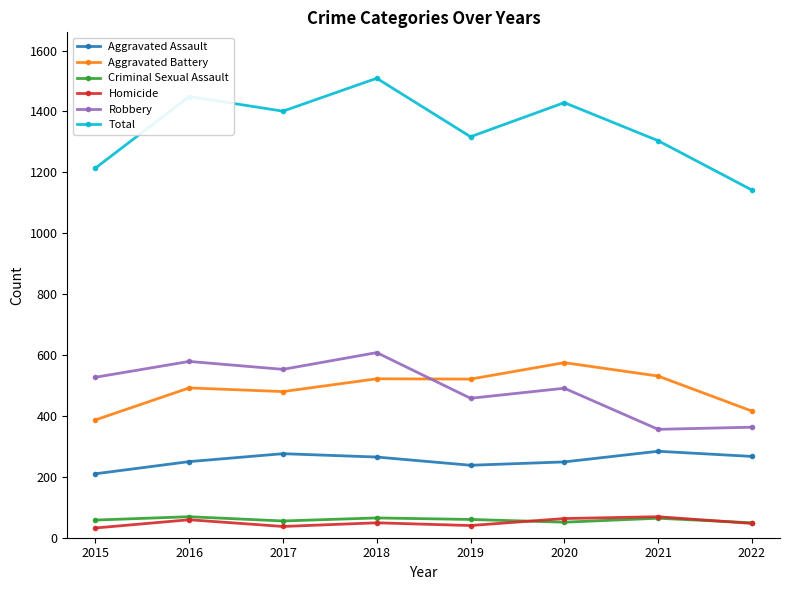

True or false: Aggravated Battery and Criminal Sexual Assault cross at least once.

False